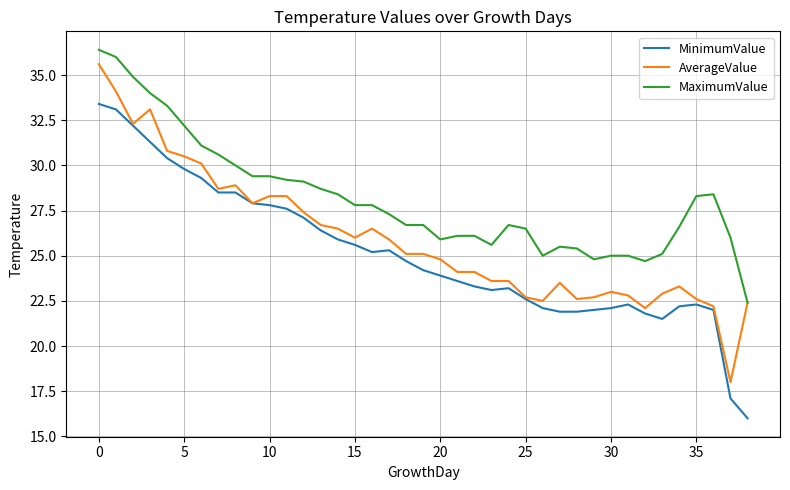

What is the minimum value shown in the chart?

16.0